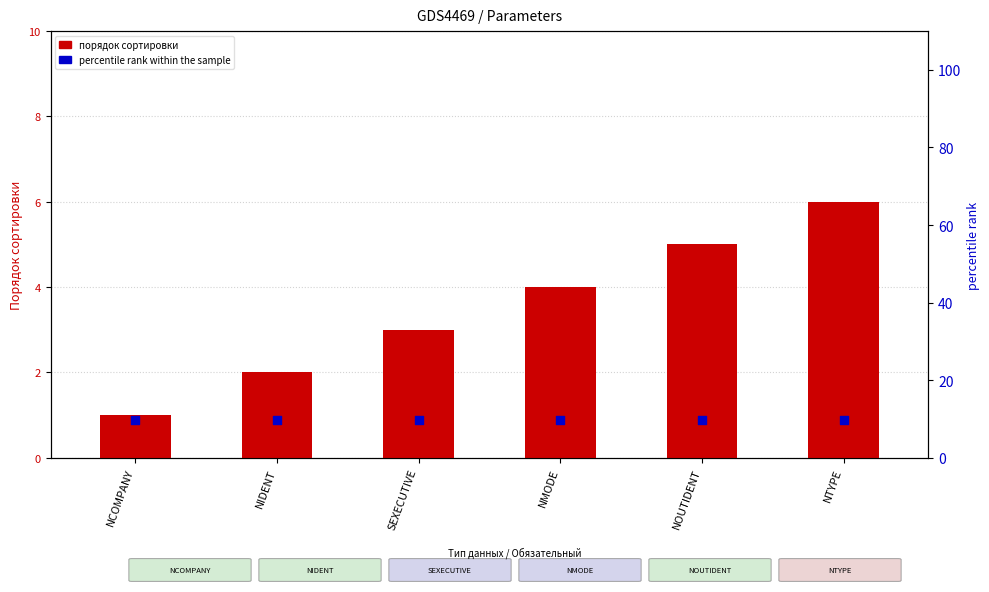

Which series contains the highest Y value?

percentile rank within the sample